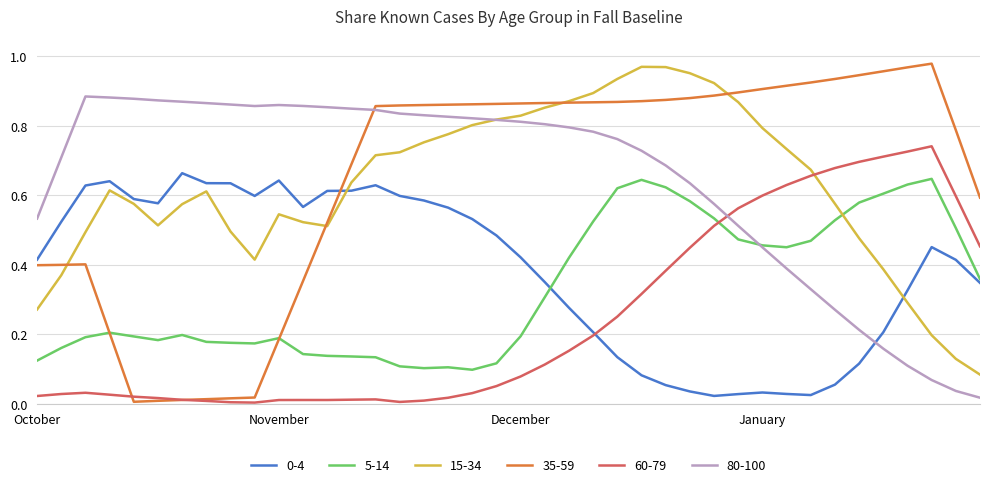

How many lines are shown in the chart?

6